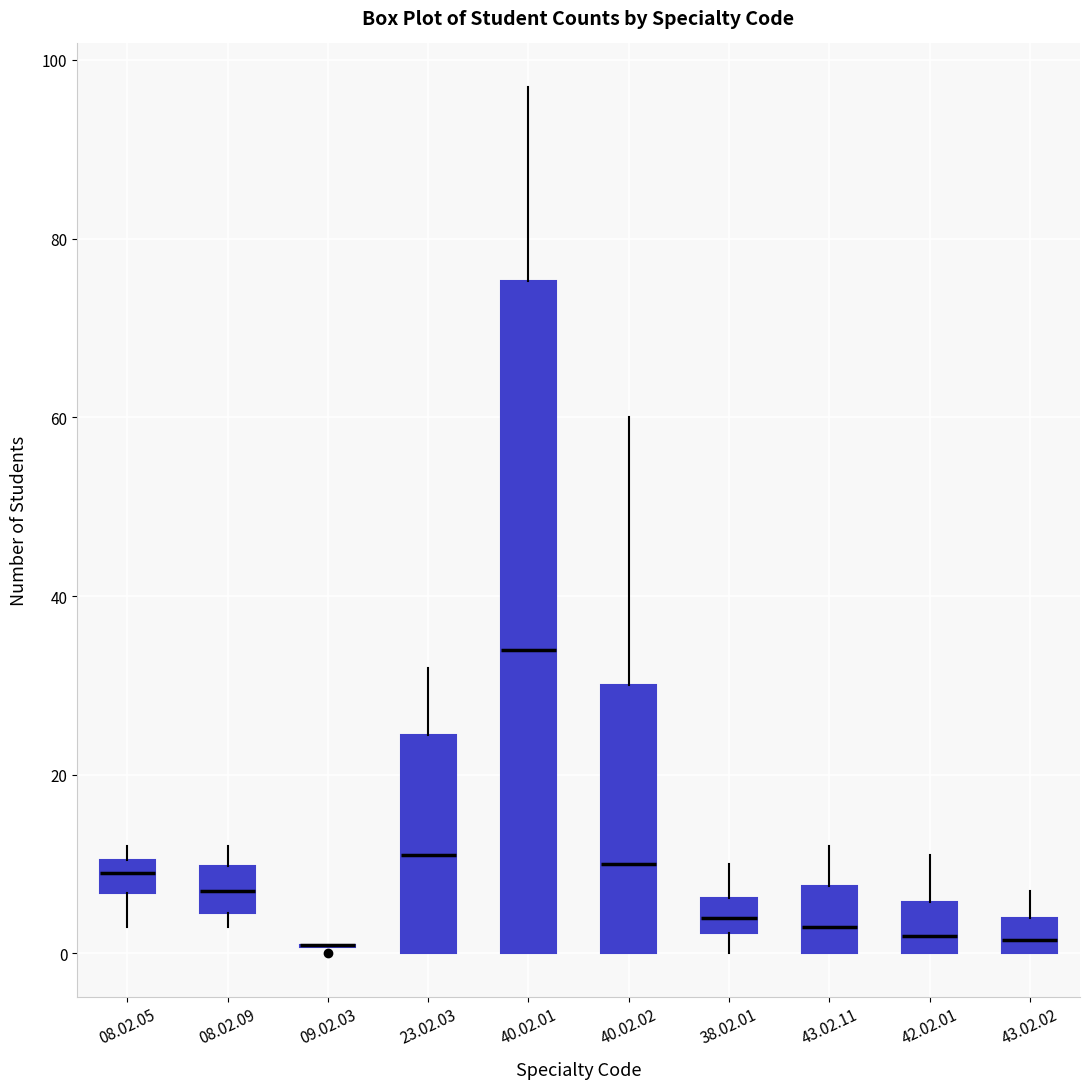

Where is the lower edge of the box for 40.02.01 on the y-axis? The values are not printed on the chart, so give them approximately, as read against the axis.

0